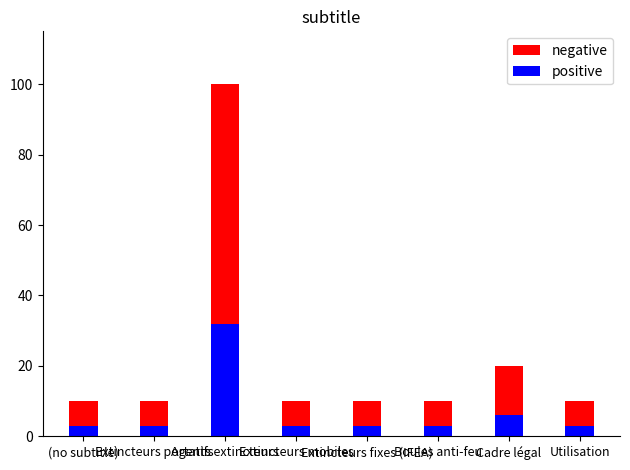

The value of positive at Cadre légal is 1. True or false?

False